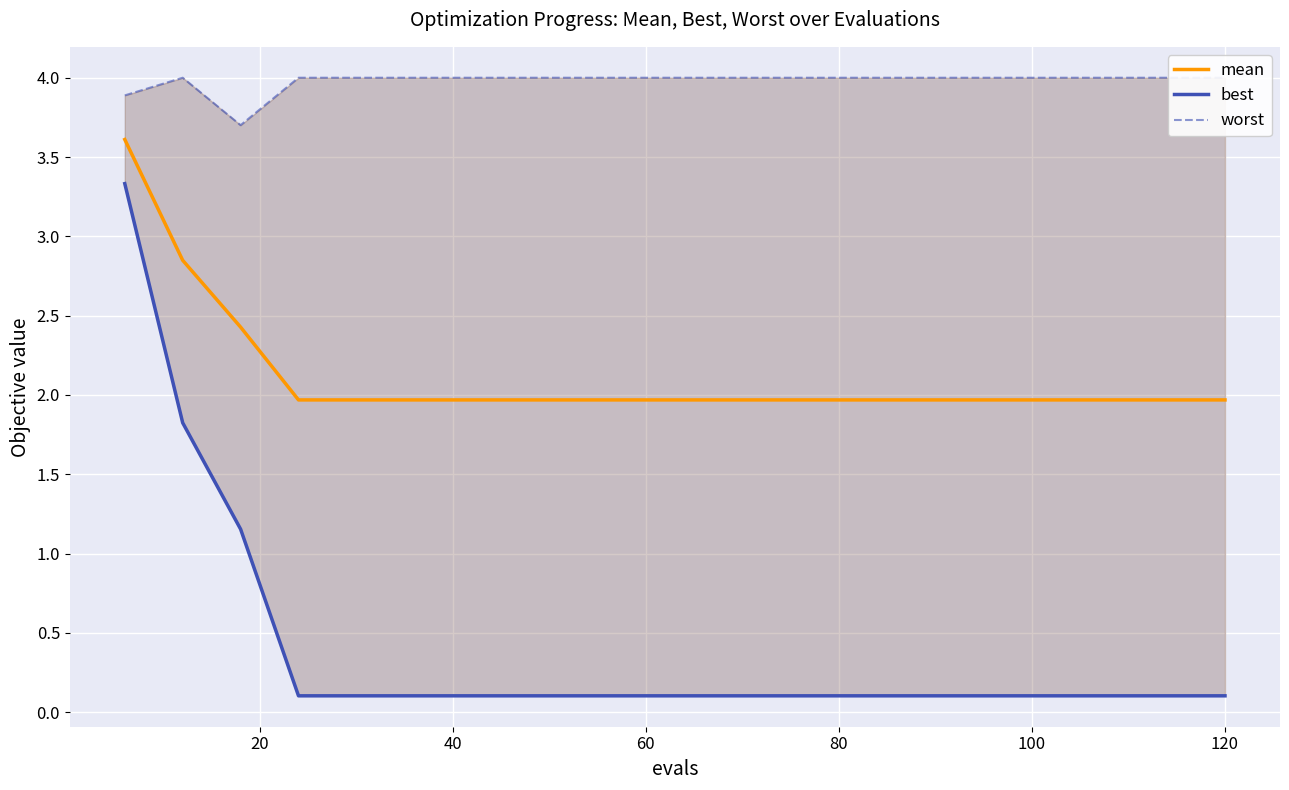

Read the worst value at 80.

4.0